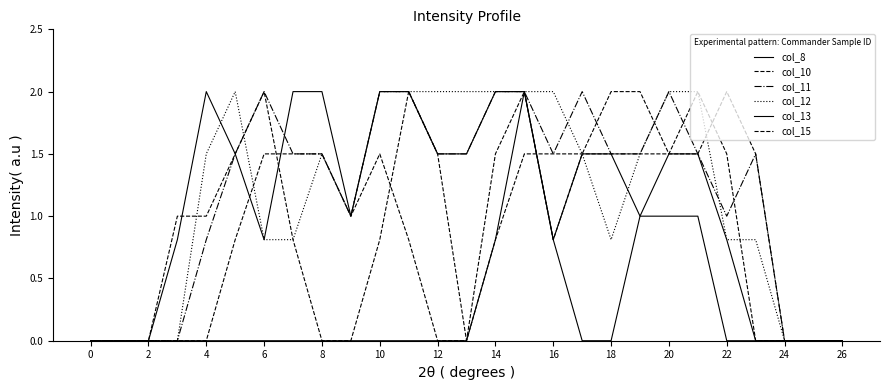

Which series has the widest spread of values?

col_8